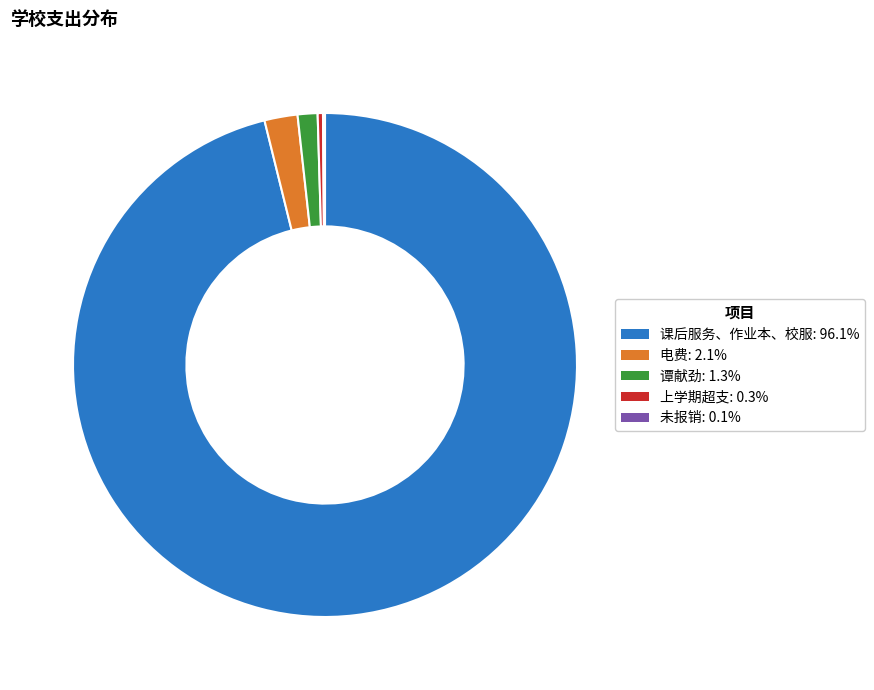

Which category has the biggest portion of the pie?

课后服务、作业本、校服